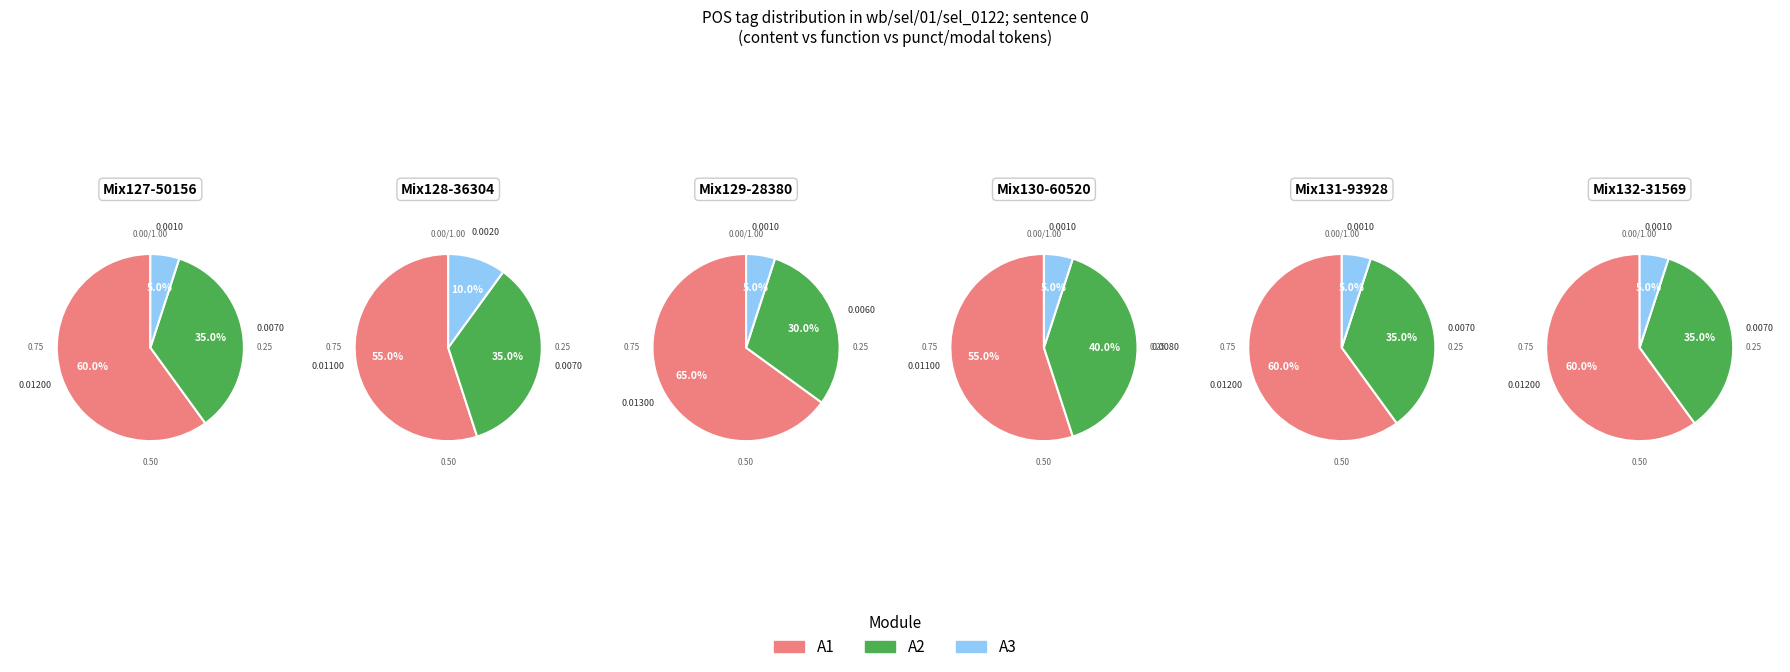

True or false: 2 accounts for 2% of the total.

False